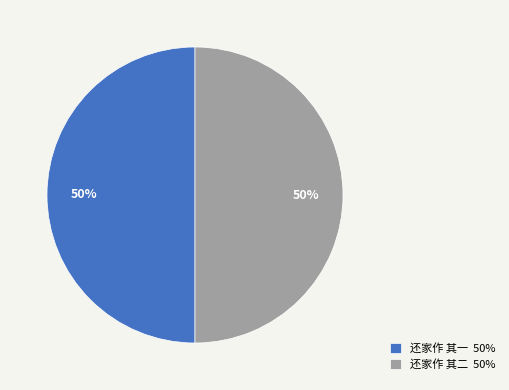

What percentage is the 还家作 其二 slice, to the nearest percent?

50%